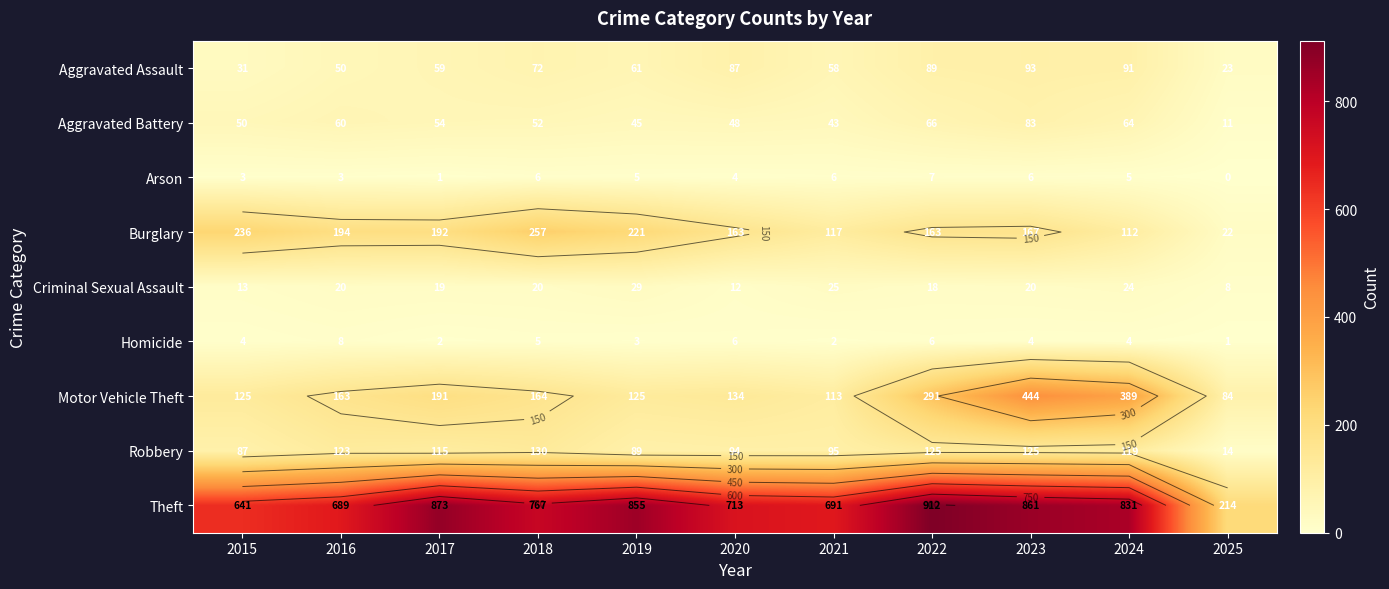

What is the sum of the Burglary values at 2018 and 2024?

369